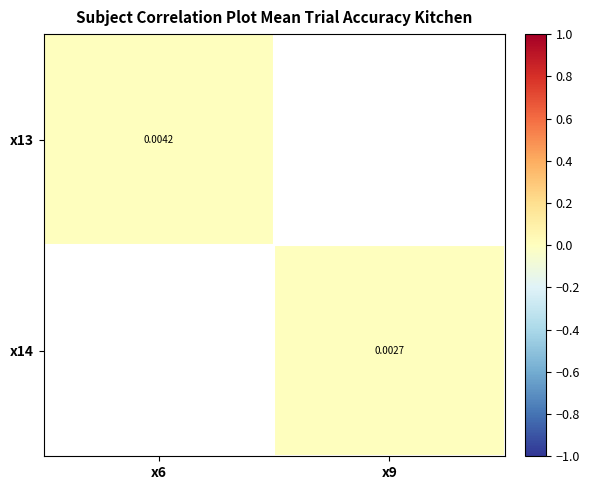

How many values in x13 are above zero?

1